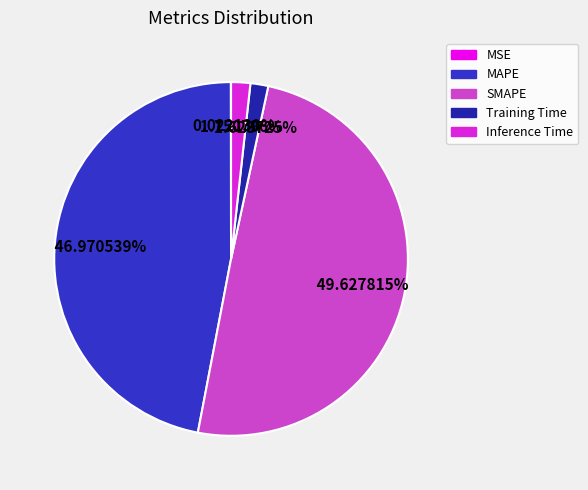

What is the ratio of the value at MAPE to the value at SMAPE?

0.9